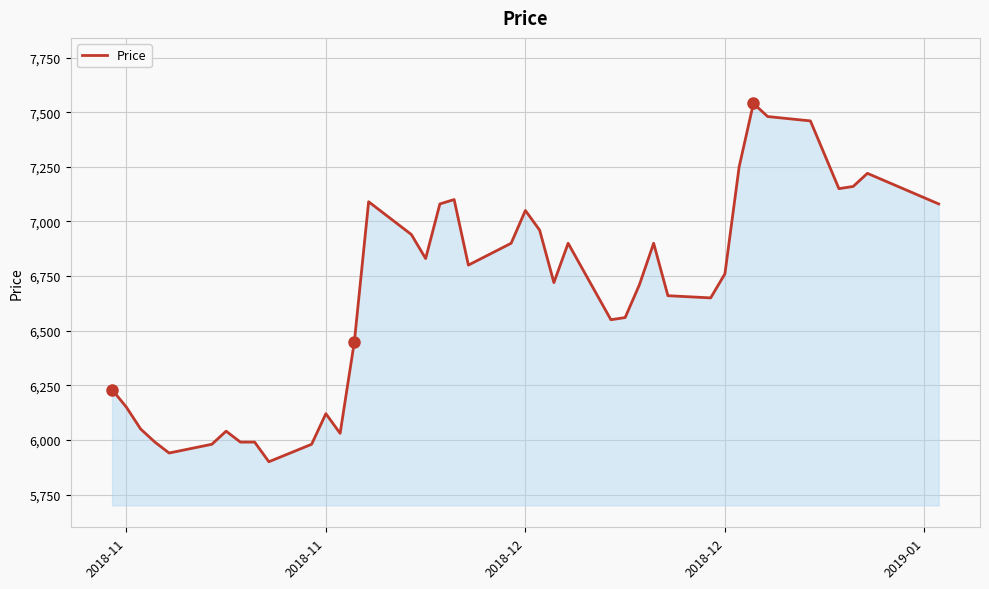

How many distinct data groups are displayed?

1